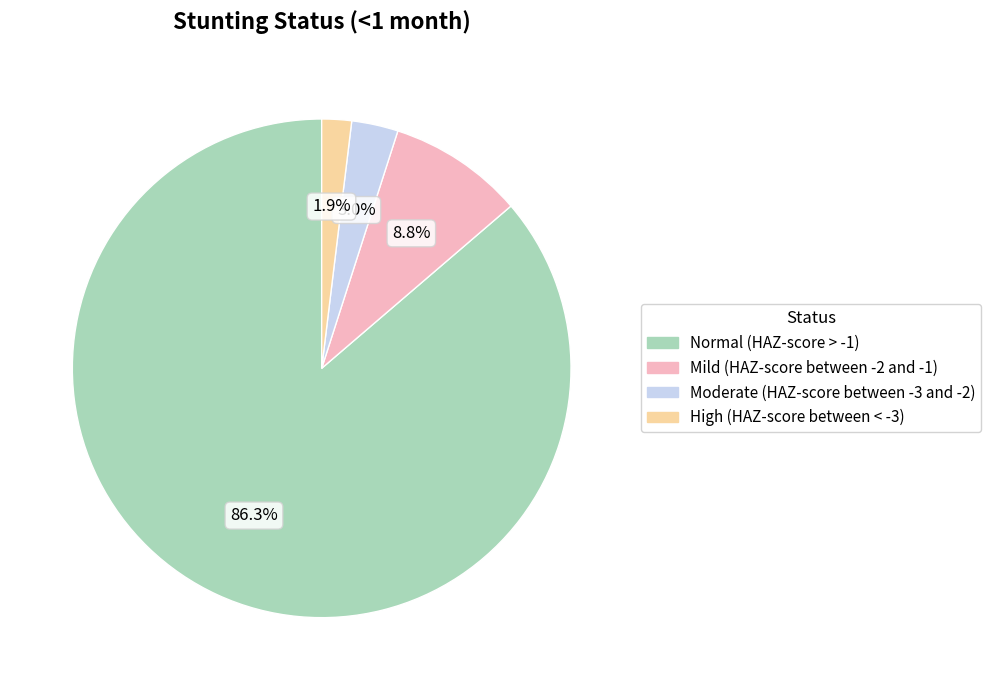

Between Normal (HAZ-score > -1) and High (HAZ-score between < -3), which is larger?

Normal (HAZ-score > -1)